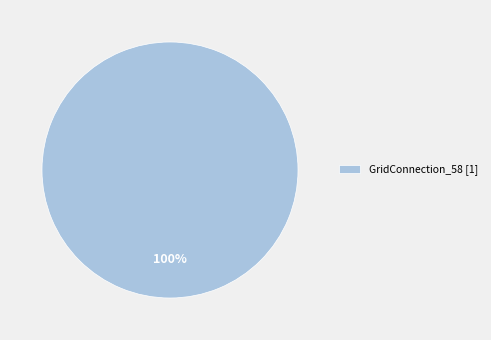

The GridConnection_58 [1] slice represents 100% of the pie. True or false?

True